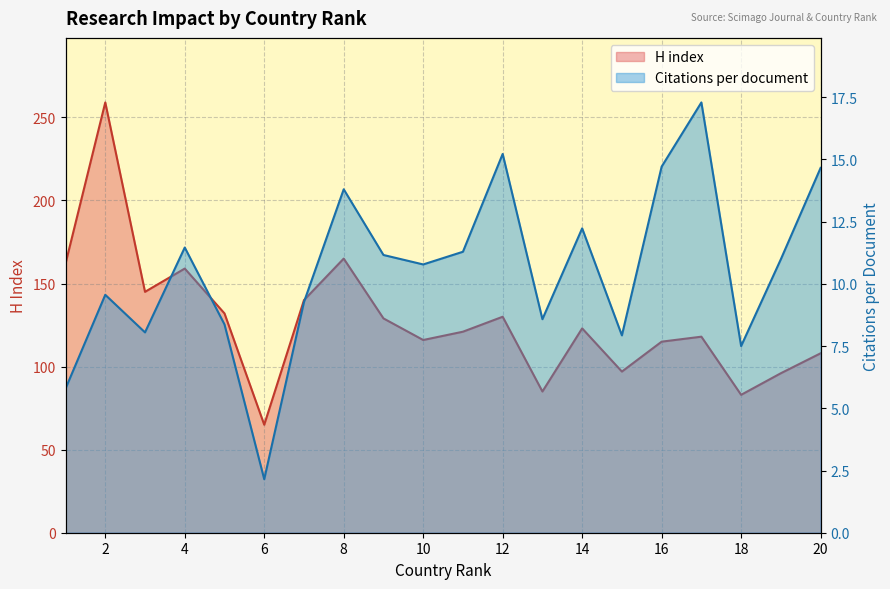

What is the difference between the highest and lowest values at 5?

123.6